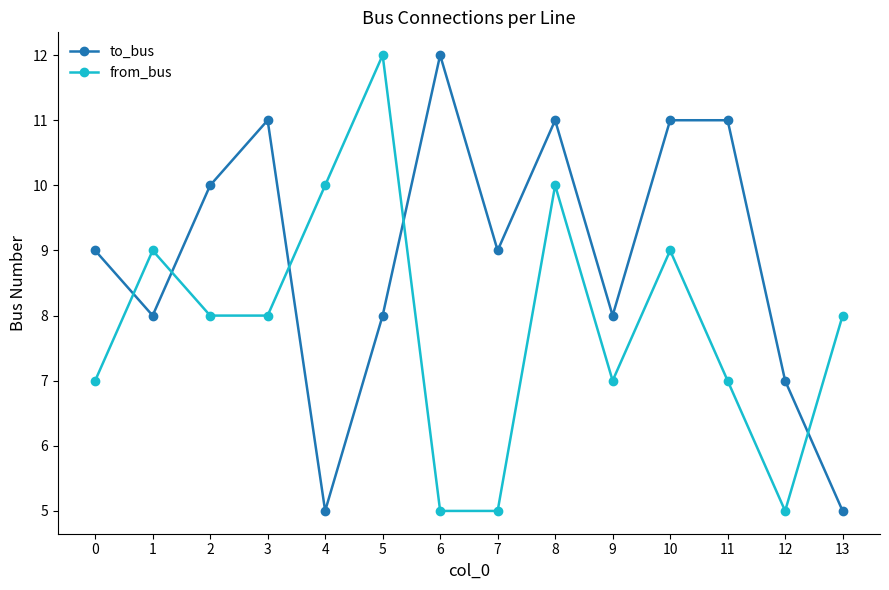

True or false: from_bus and to_bus cross at least once.

True